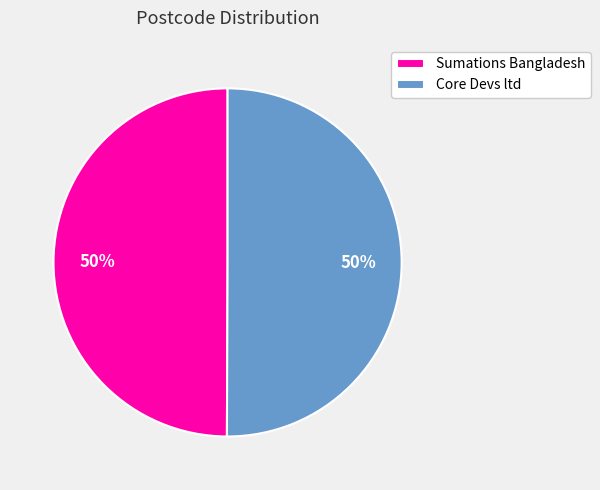

To the nearest percent, what portion does Core Devs ltd represent?

50%